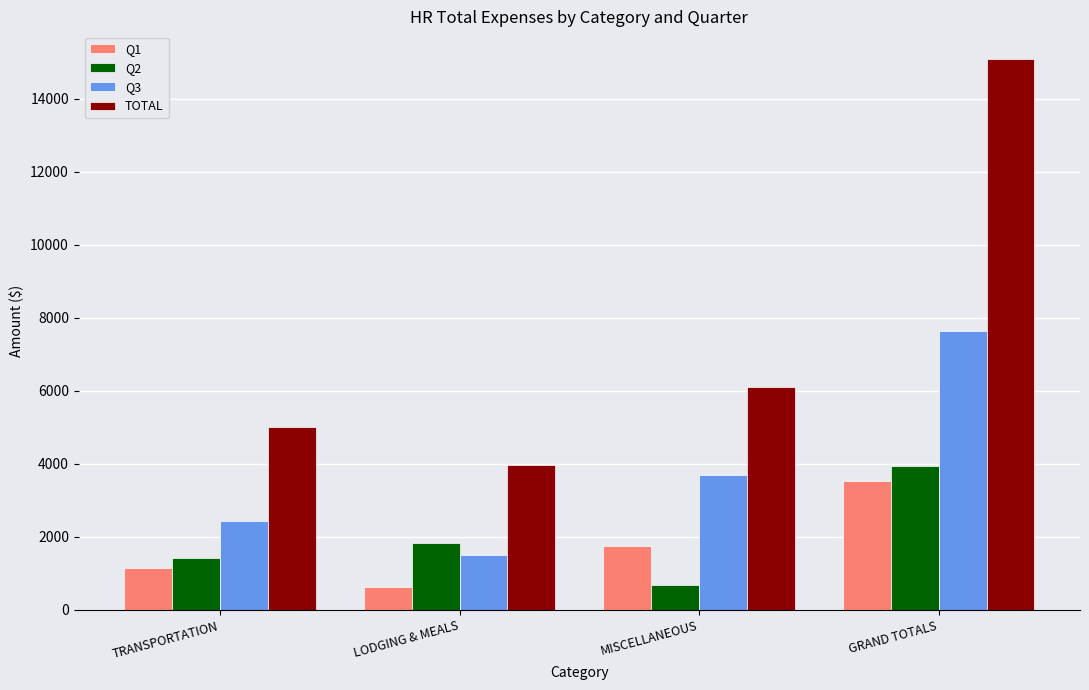

Rank the series at LODGING & MEALS from highest to lowest value.

TOTAL, Q2, Q3, Q1